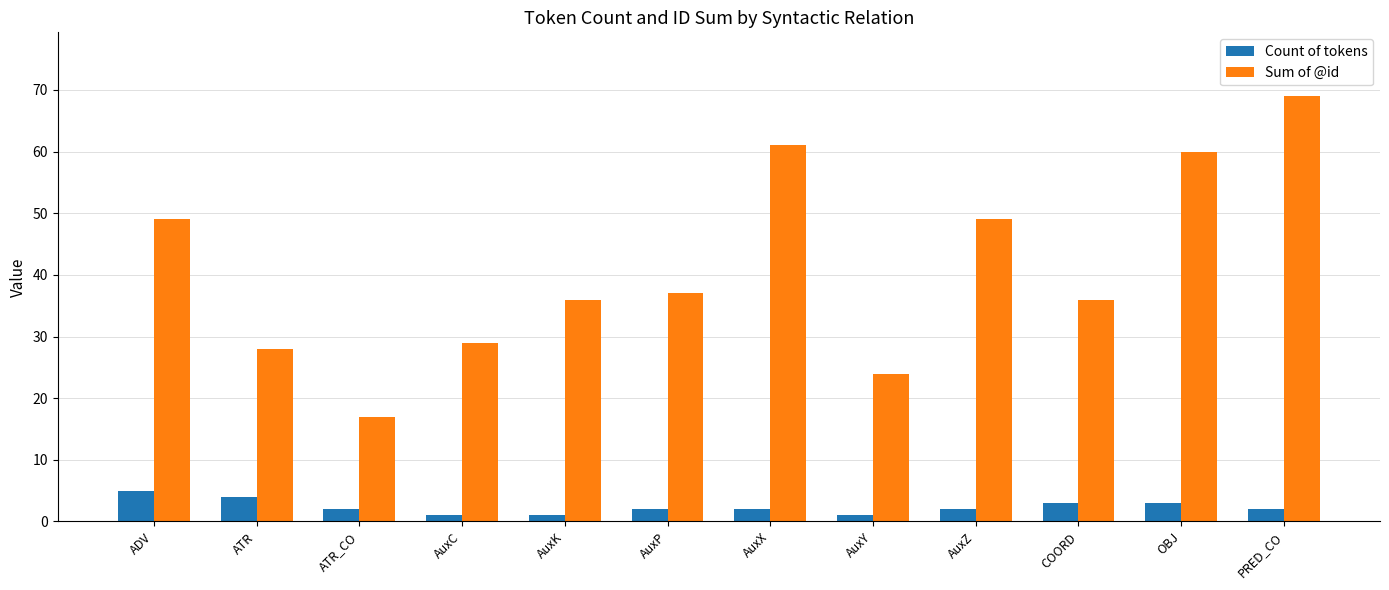

Which series has the largest range (max minus min)?

Sum of @id